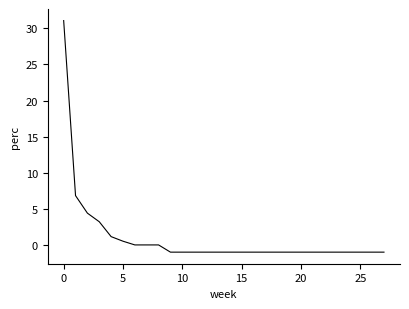

What is the minimum value shown in the chart?

-1.0